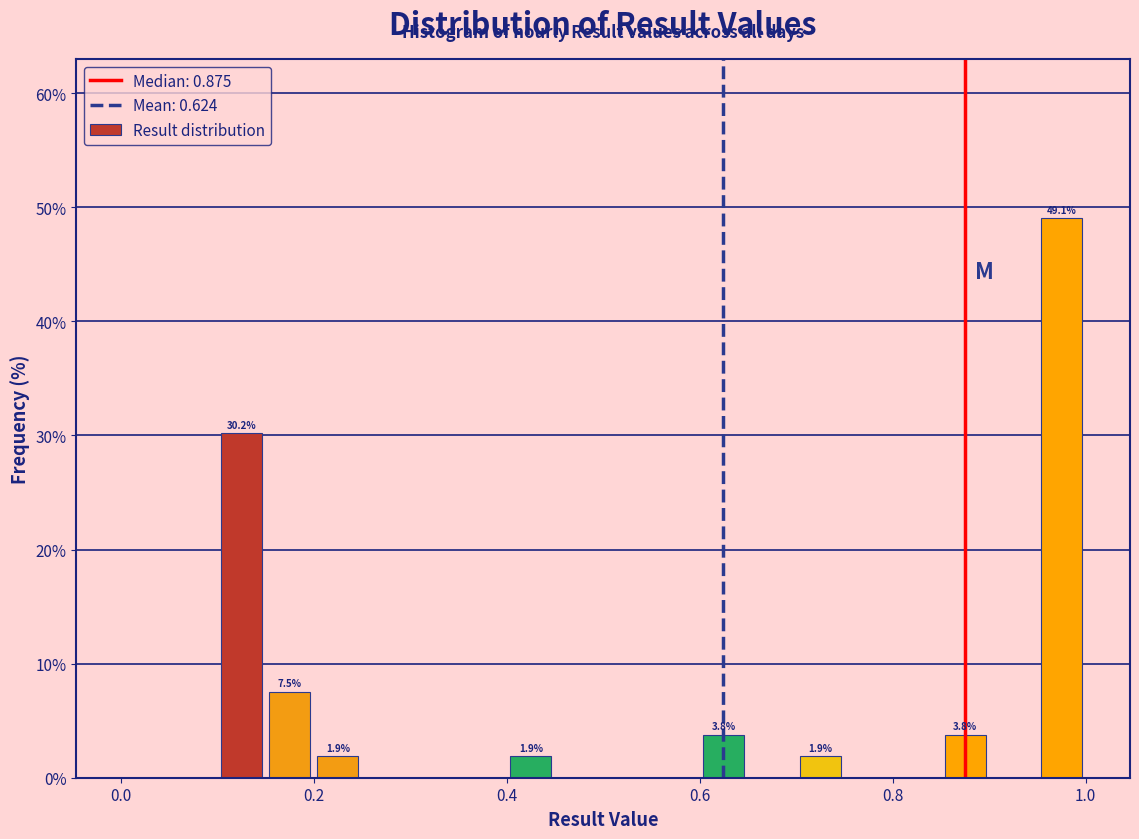

Around what value on the x-axis is the tallest bar? Give the approximate position of its centre, as read against the axis.

0.98